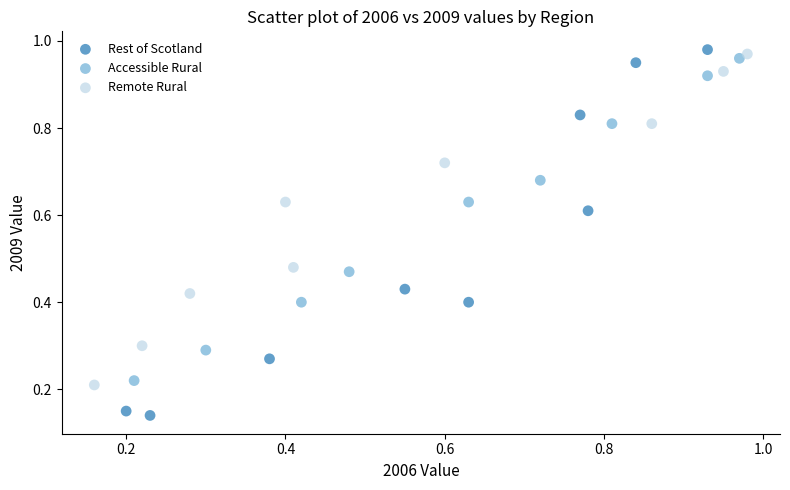

What are all the series names shown in the legend?

Rest of Scotland, Accessible Rural, Remote Rural